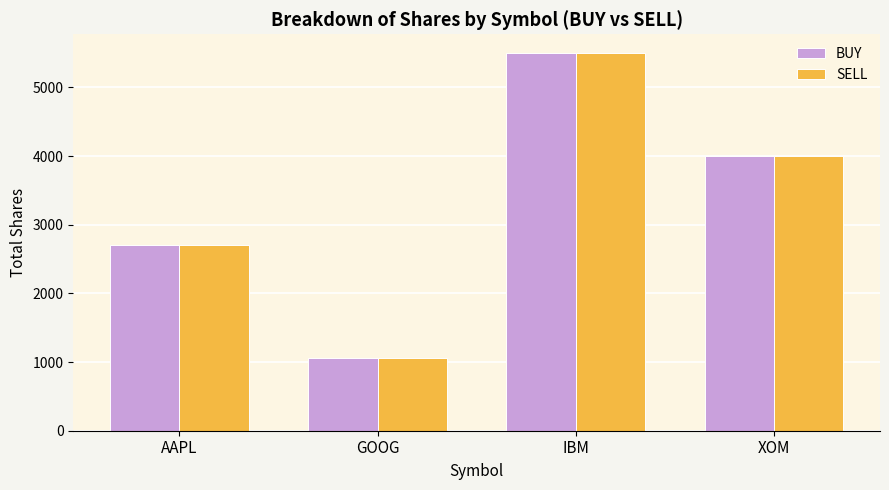

Rank the categories by SELL value from highest to lowest.

IBM, XOM, AAPL, GOOG